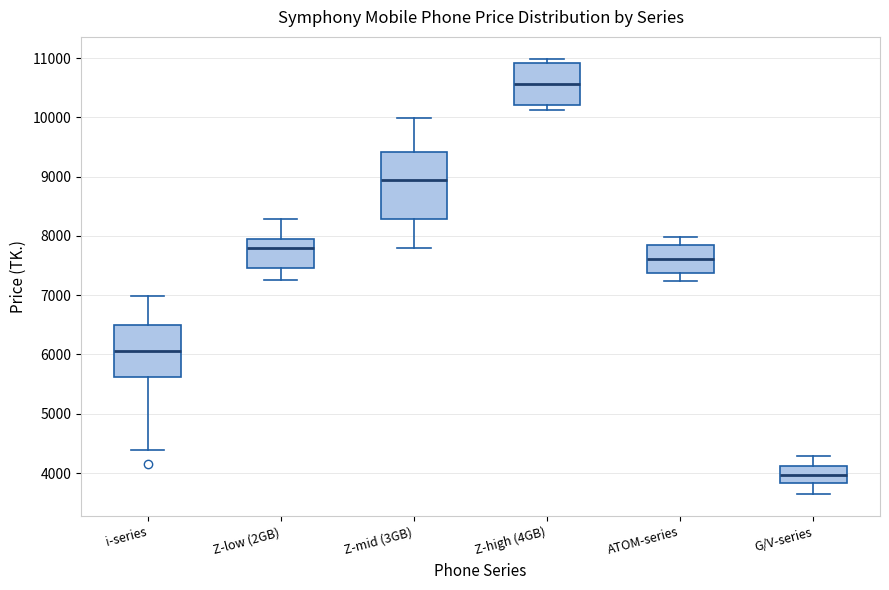

Which box has the lowest median line?

G/V-series